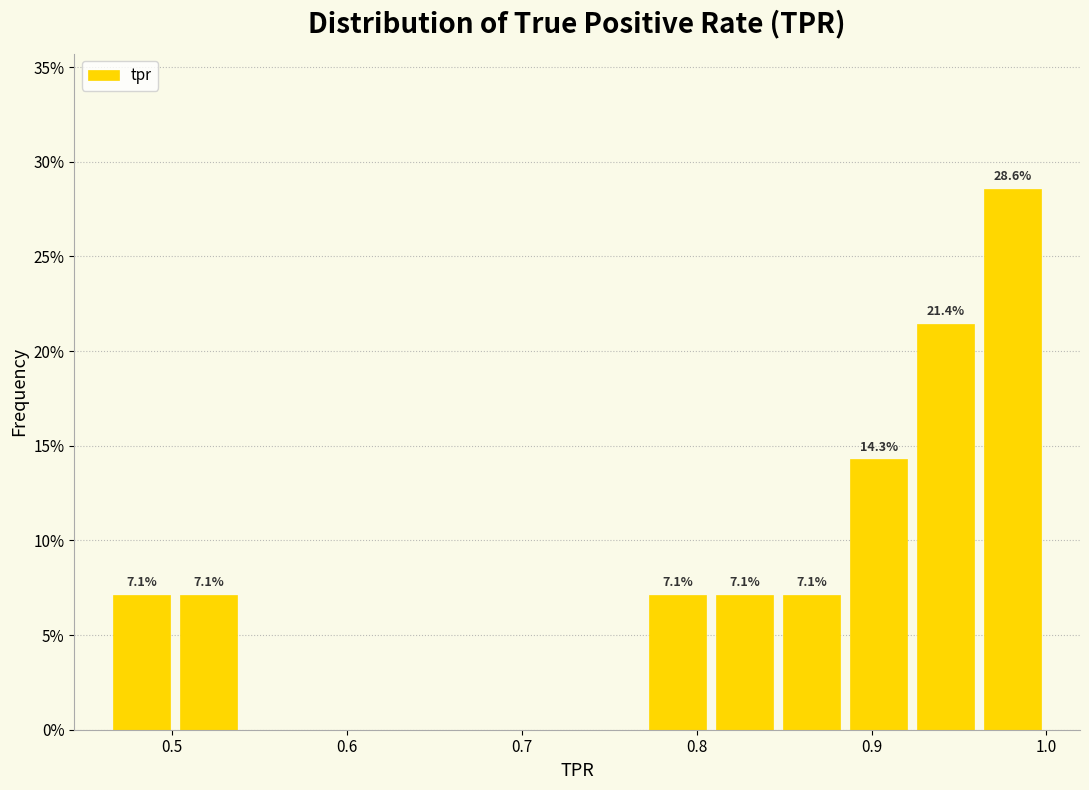

Read against the x-axis, roughly where is the centre of the tallest bar?

0.98